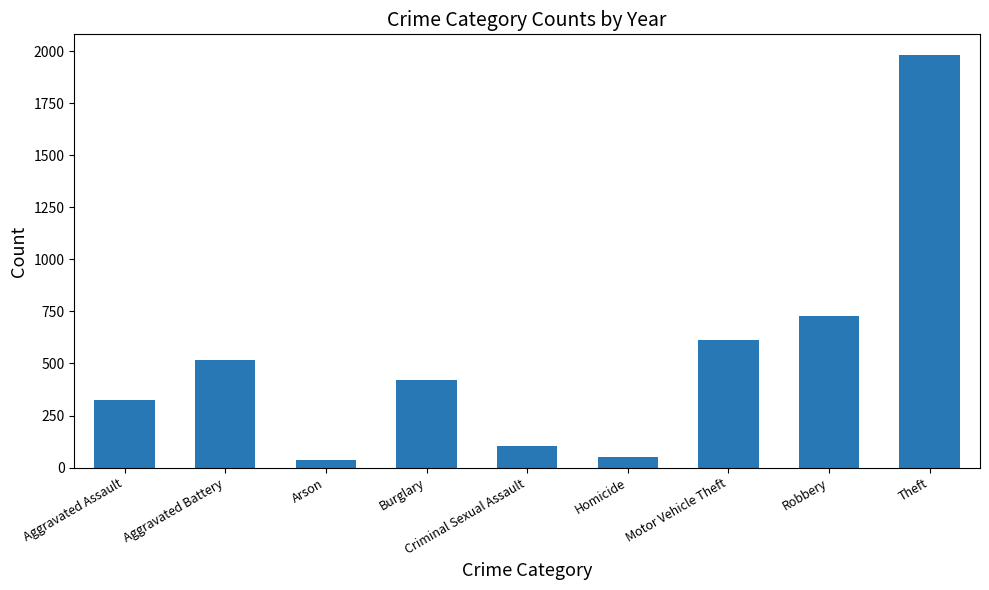

Where is the data nearest to the value 1008?

Robbery